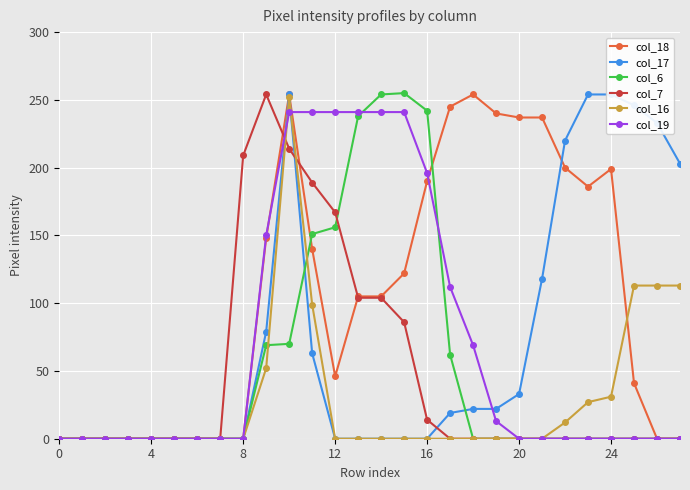

How many data points in col_18 are less than 105?

13